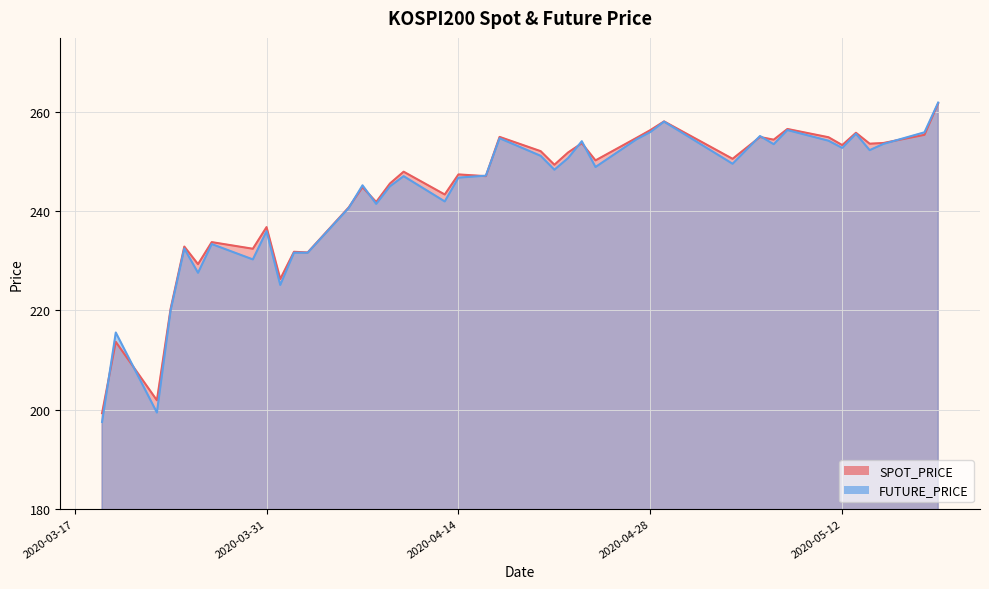

What are all the series names shown in the legend?

SPOT_PRICE, FUTURE_PRICE